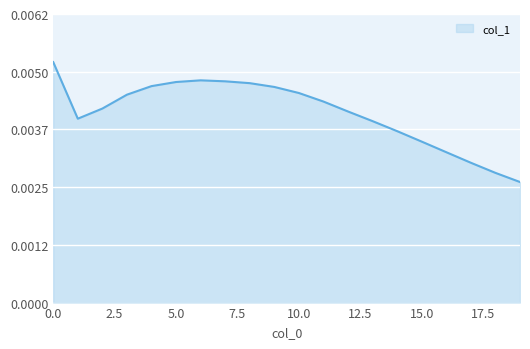

How many lines are shown in the chart?

1